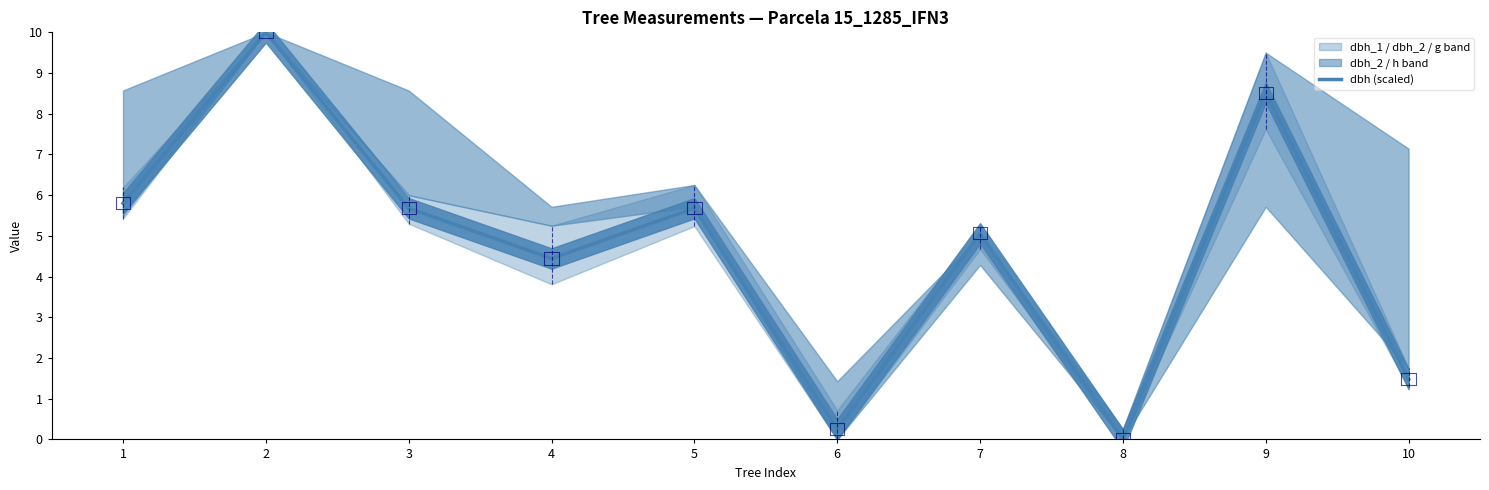

At which label does the data first exceed 5?

1